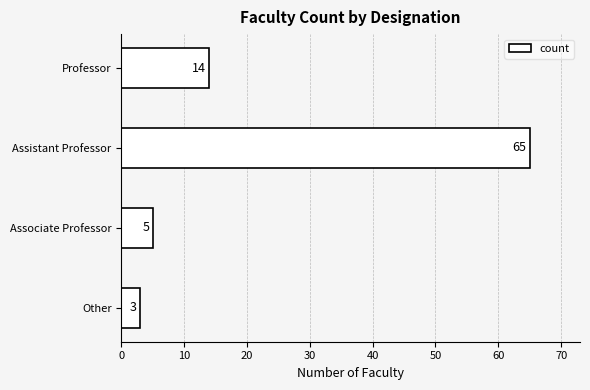

Reading top to bottom, list all the values displayed in this chart.

14	65	5	3